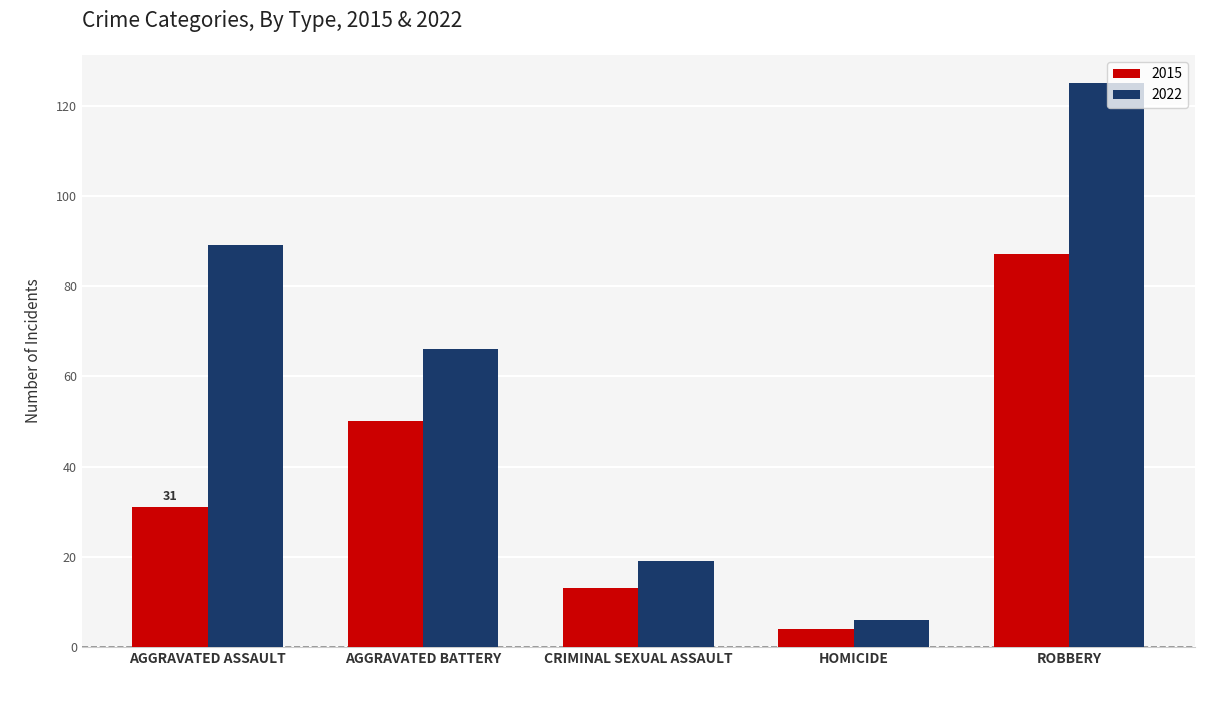

Which series has the widest spread of values?

2022